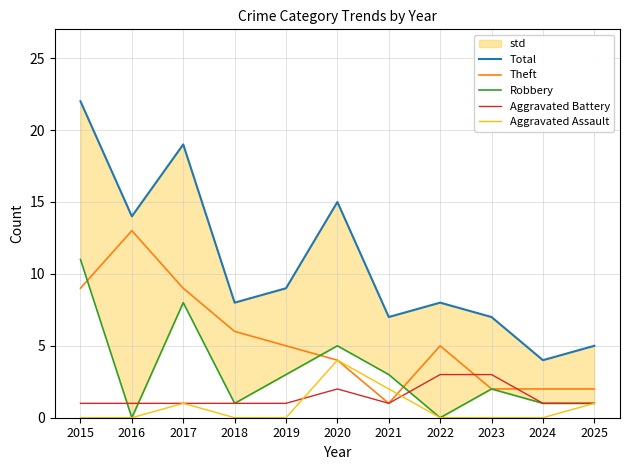

What are all the series names shown in the legend?

Total, Theft, Robbery, Aggravated Battery, Aggravated Assault